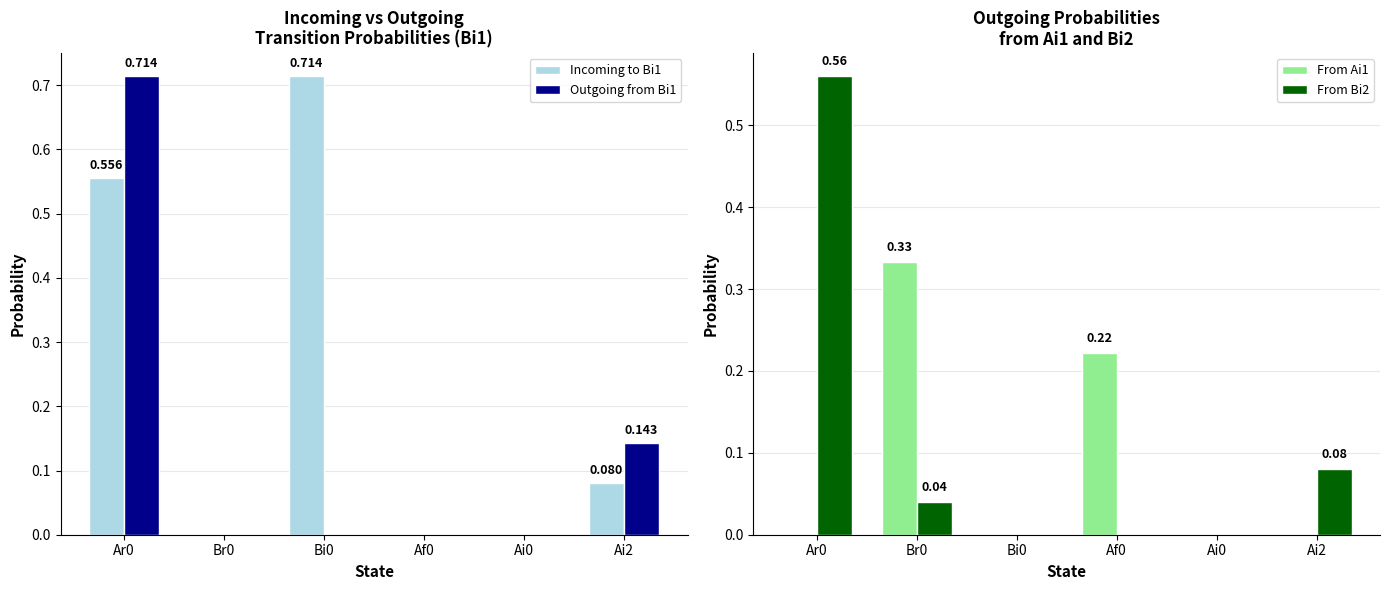

Reading left to right, transcribe all the data shown in this chart.

Incoming to Bi1: 0.6	0.0	0.7	0.0	0.0	0.1
Outgoing from Bi1: 0.7	0.0	0.0	0.0	0.0	0.1
From Ai1: 0.0	0.3	0.0	0.2	0.0	0.0
From Bi2: 0.6	0.0	0.0	0.0	0.0	0.1